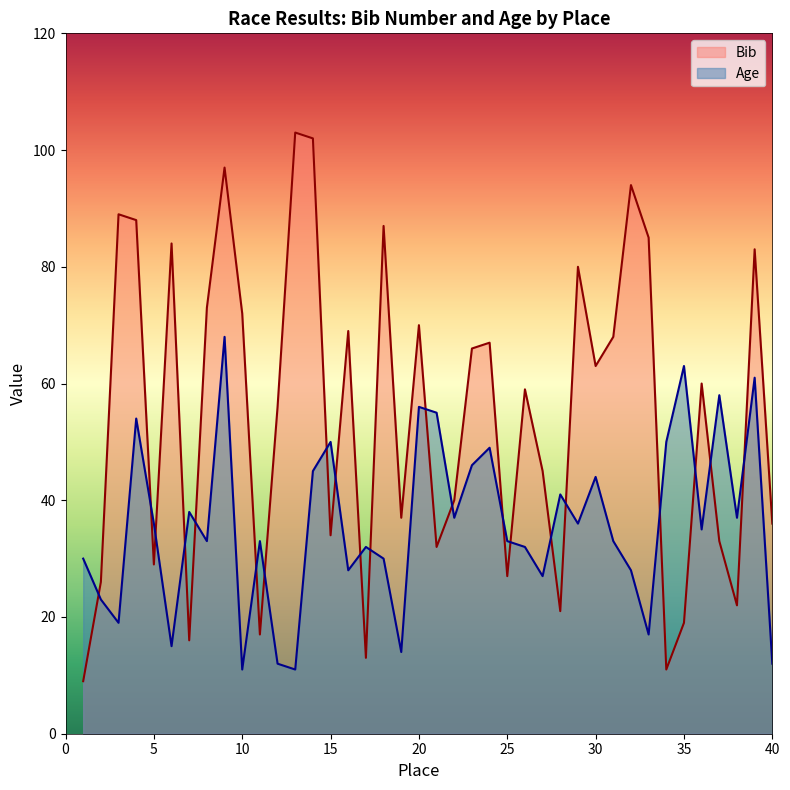

What is the difference between the highest and lowest values at 21?

23